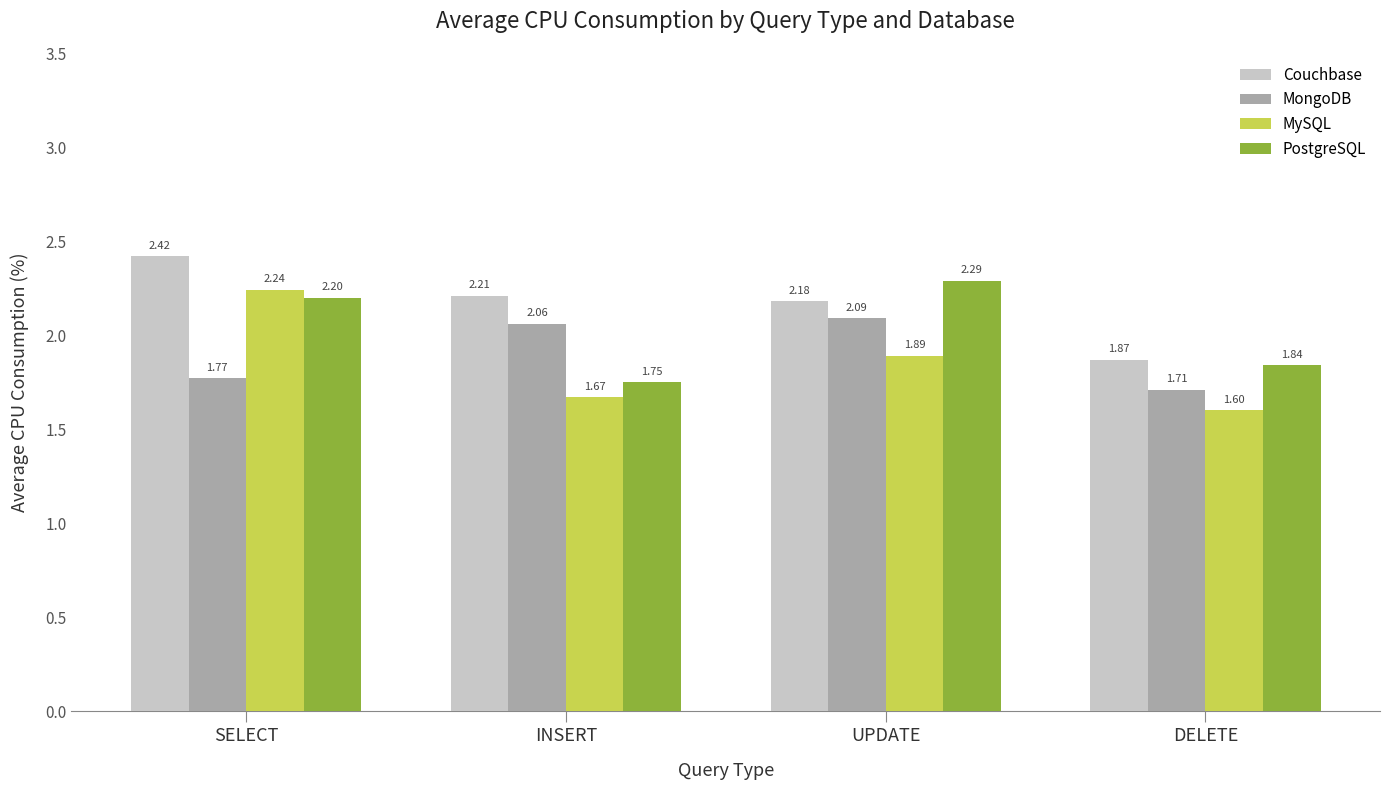

What is the sum of all Couchbase values?

8.7